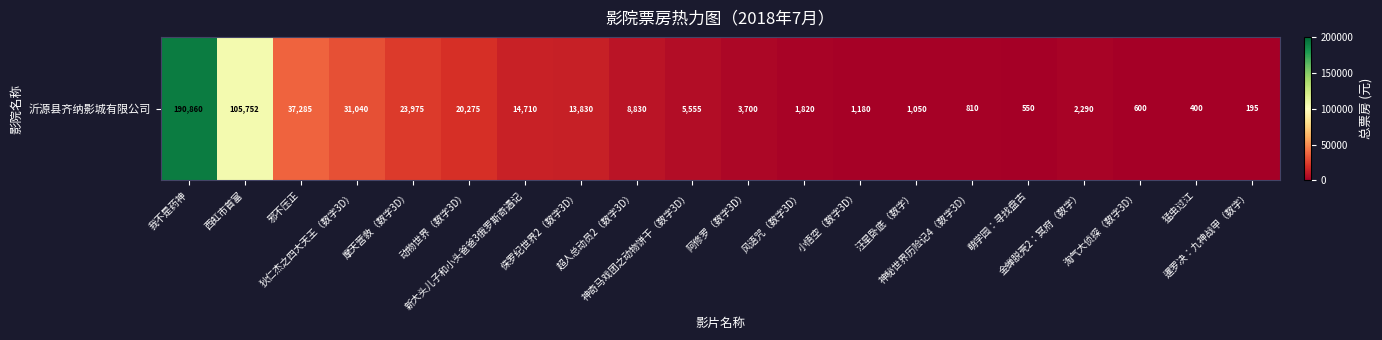

Read the value at 摩天营救（数字3D）, to the nearest 10.

23980